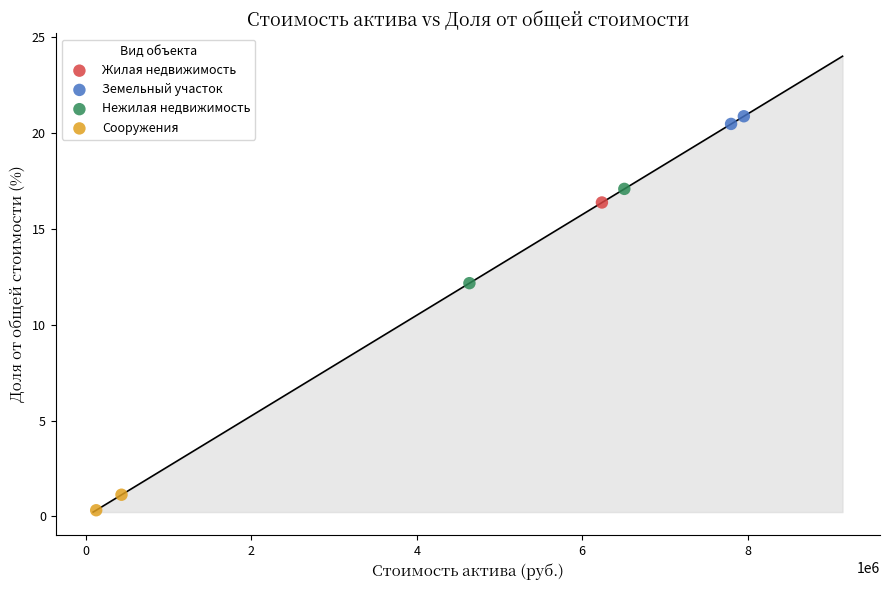

What are all the series names shown in the legend?

Жилая недвижимость, Земельный участок, Нежилая недвижимость, Сооружения